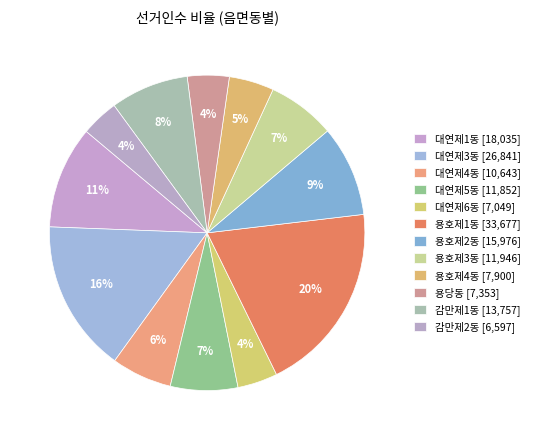

True or false: 용당동 accounts for 4% of the total.

True